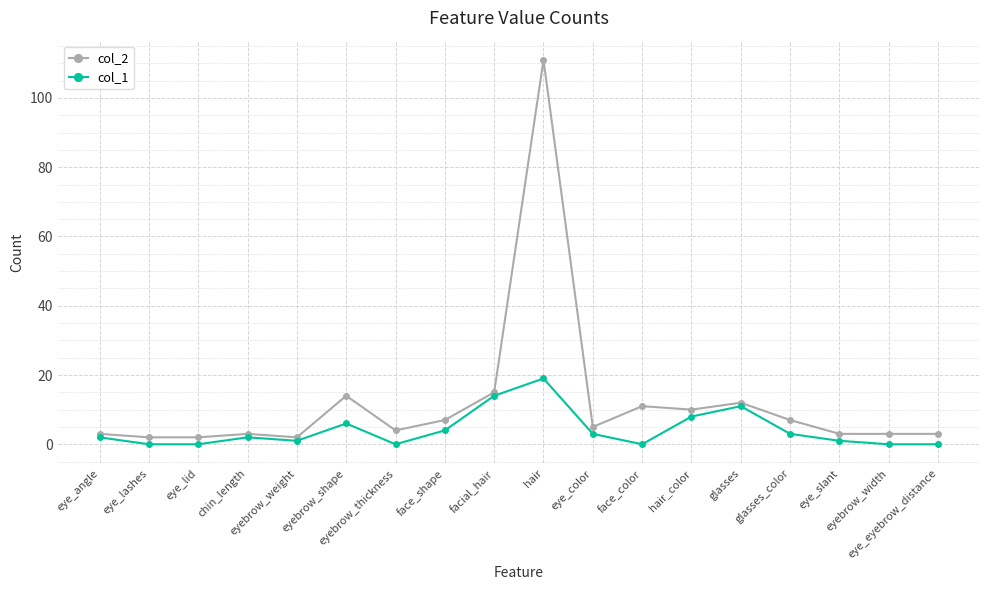

What is the difference between the highest and lowest values at face_color?

11